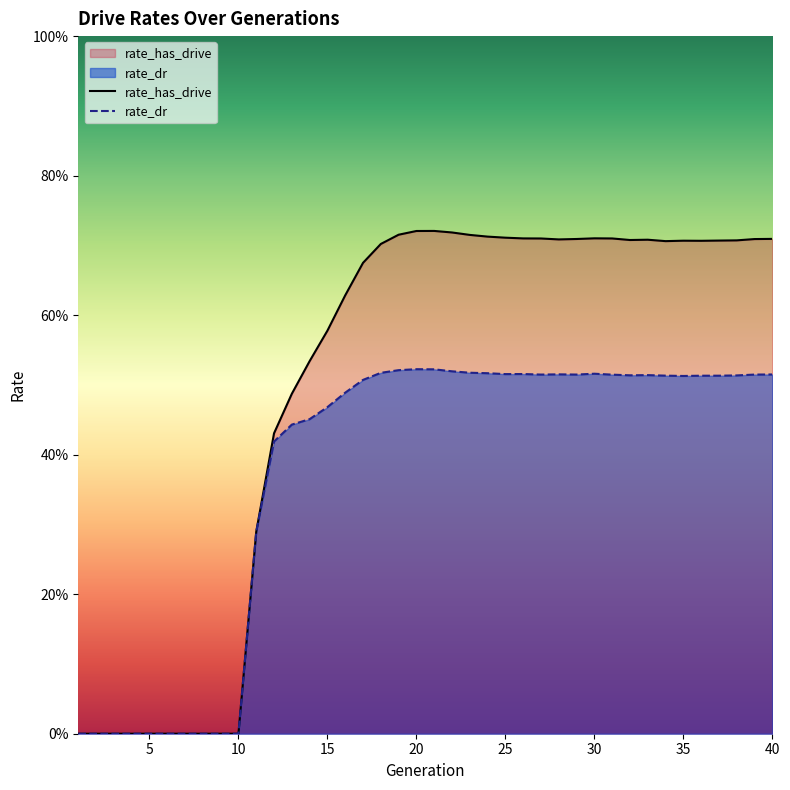

At how many categories does at least one series exceed 0?

30